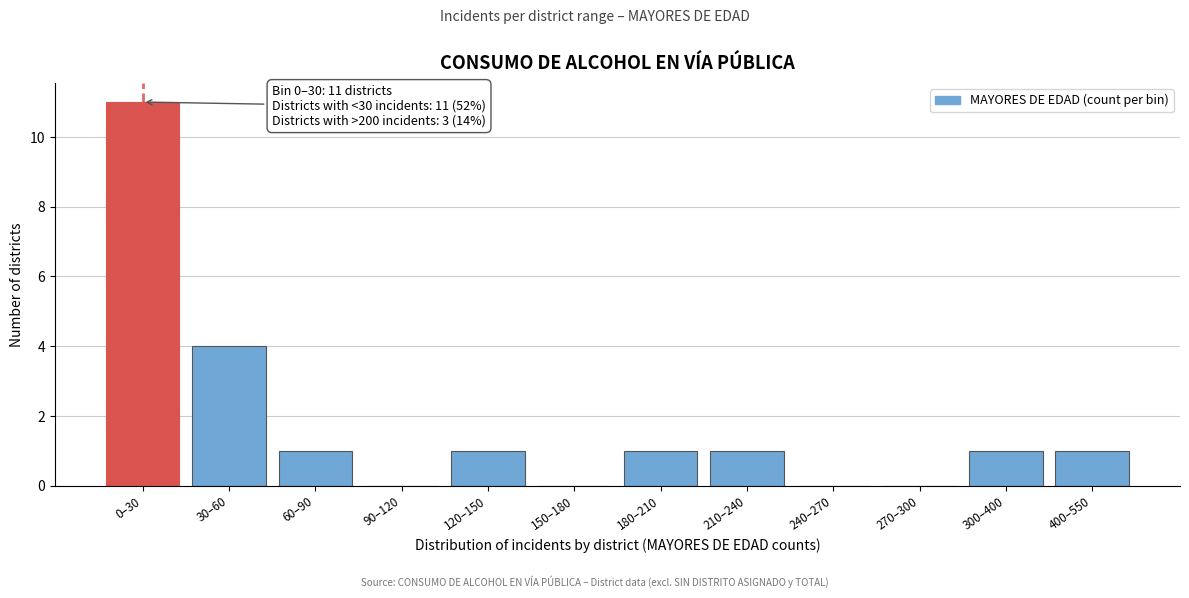

Reading left to right, extract all data points from this chart.

0–30=11	30–60=4	60–90=1	90–120=0	120–150=1	150–180=0	180–210=1	210–240=1	240–270=0	270–300=0	300–400=1	400–550=1